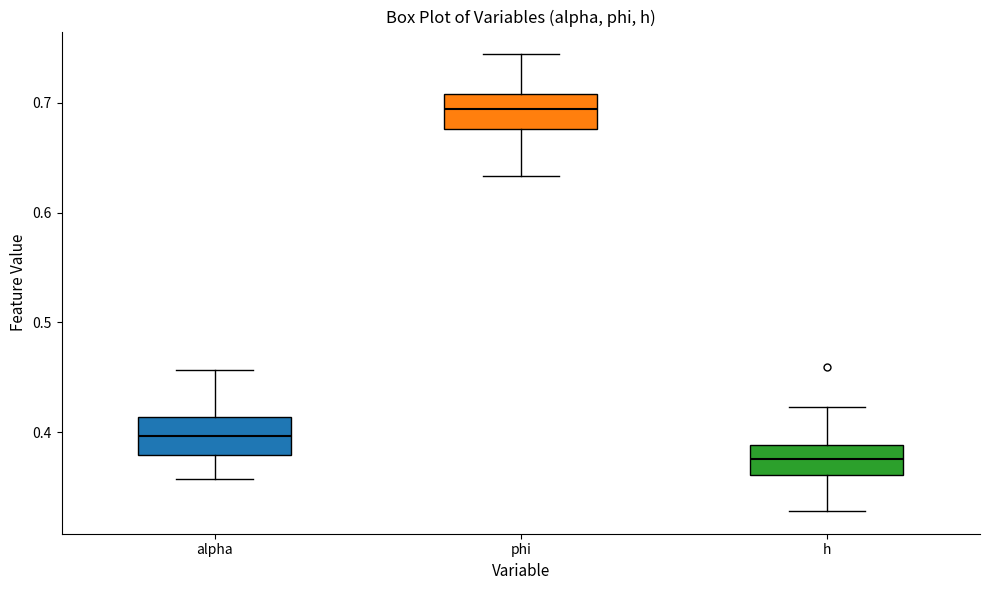

Where does the lower whisker of the box for alpha end on the y-axis? The values are not printed on the chart, so give them approximately, as read against the axis.

0.36